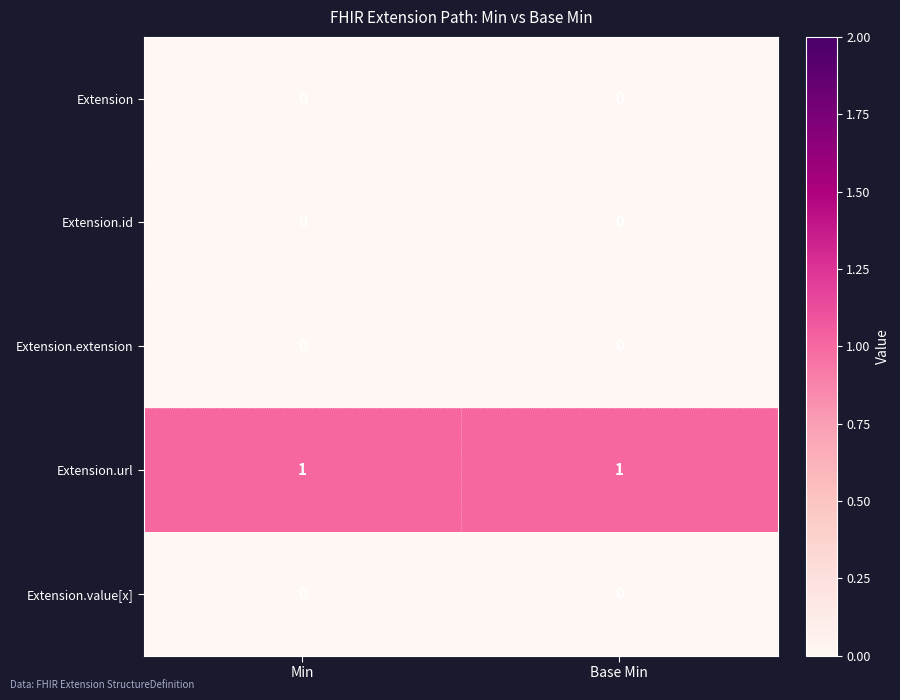

Is the value of Extension.extension at Min greater than the value of Extension.url at Base Min?

No